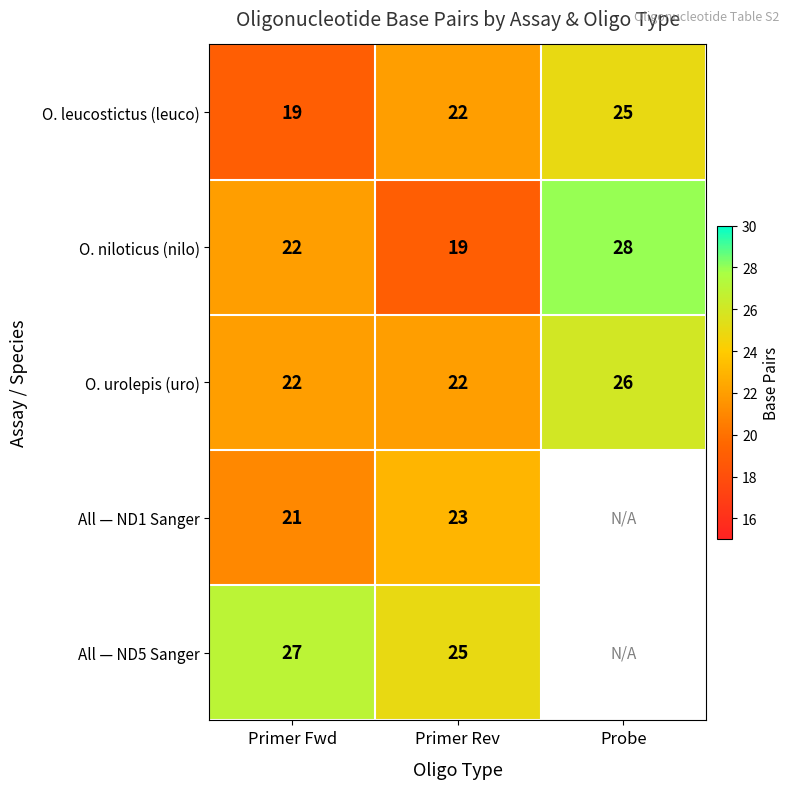

Which category has the lowest value in the O. niloticus (nilo) series?

Primer Rev